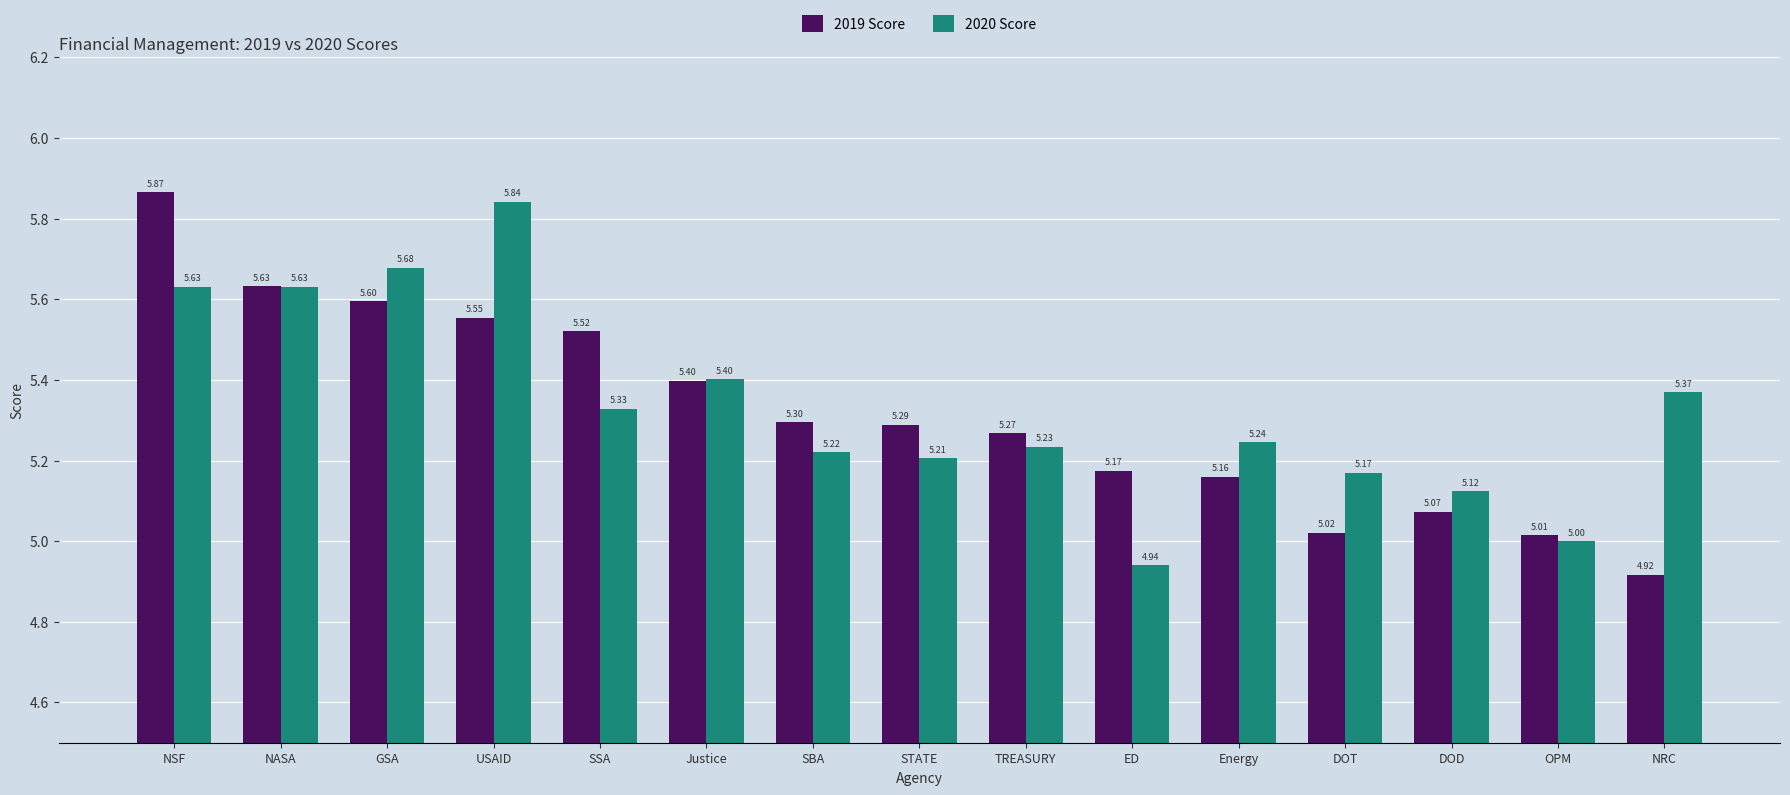

The value of 2019 Score at NRC is 4.9. True or false?

True